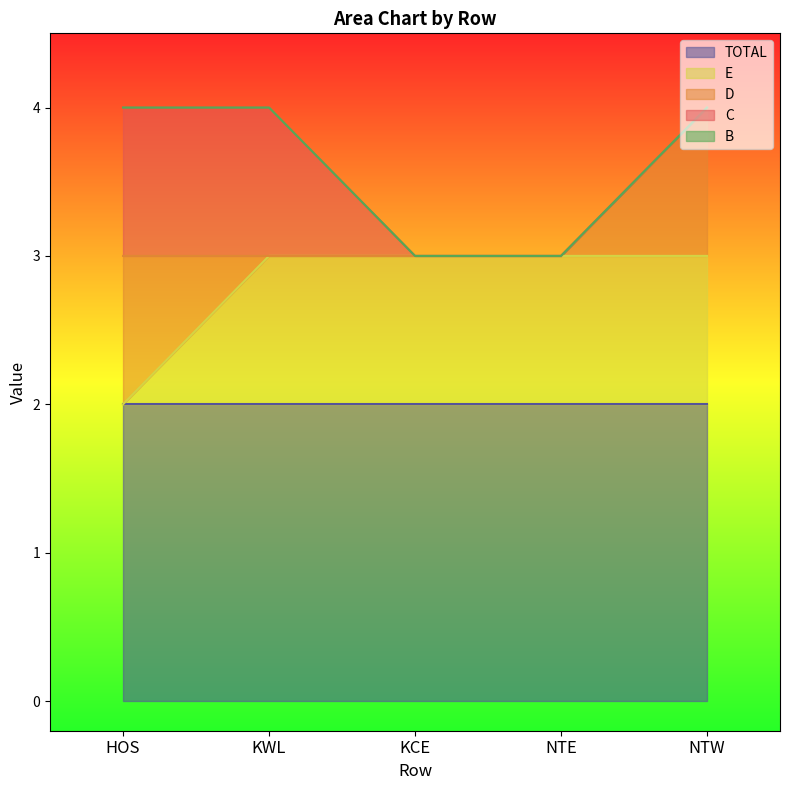

At which label does E reach its minimum?

HOS